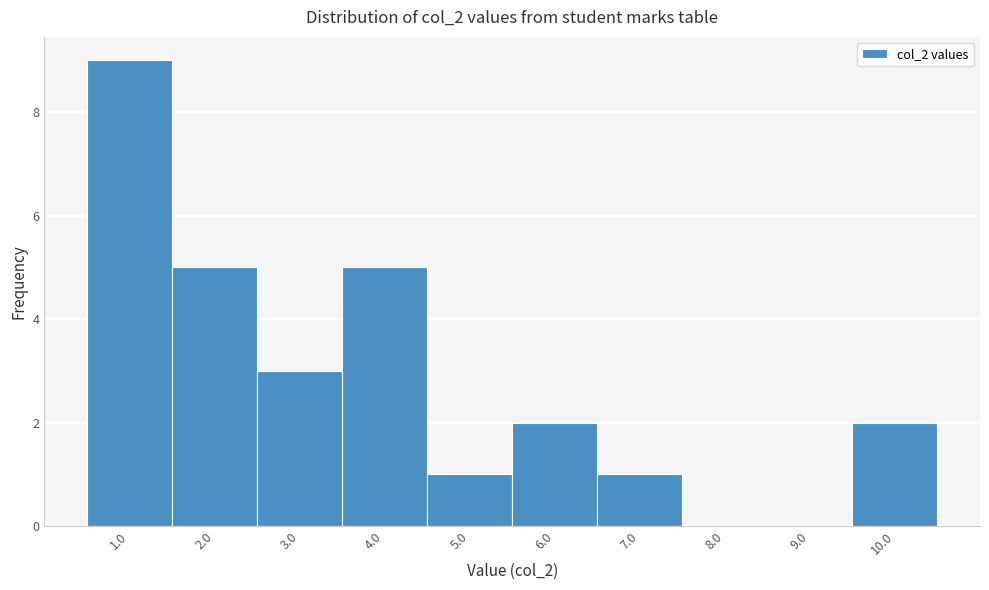

Over which range of the x-axis is the bar tallest?

0.5 to 1.5